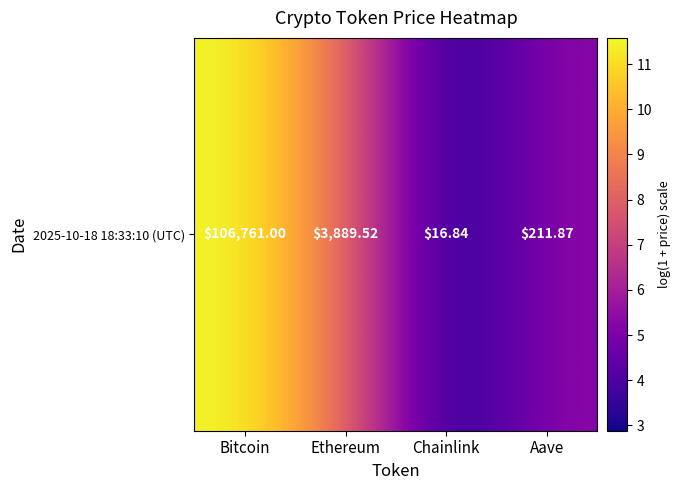

Which label corresponds to the largest value in the chart?

Bitcoin